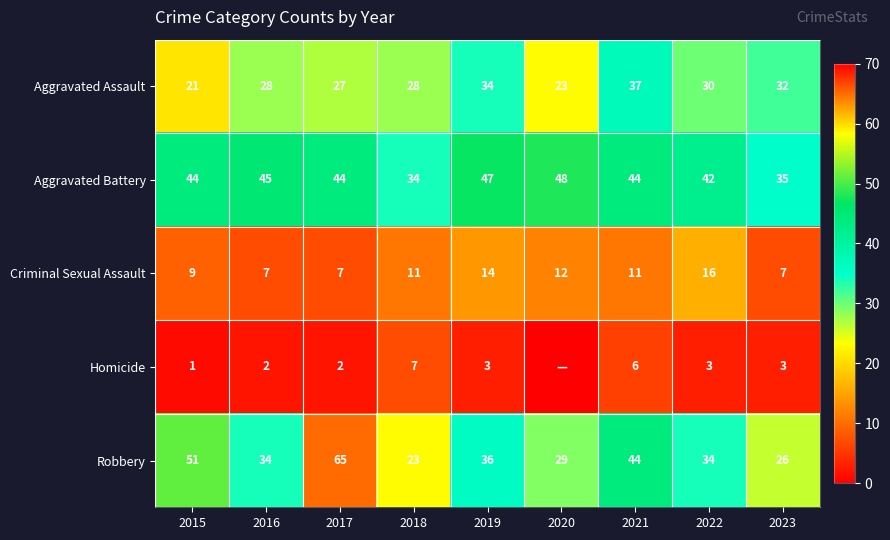

The Robbery series shows 51 at 2015. True or false?

True